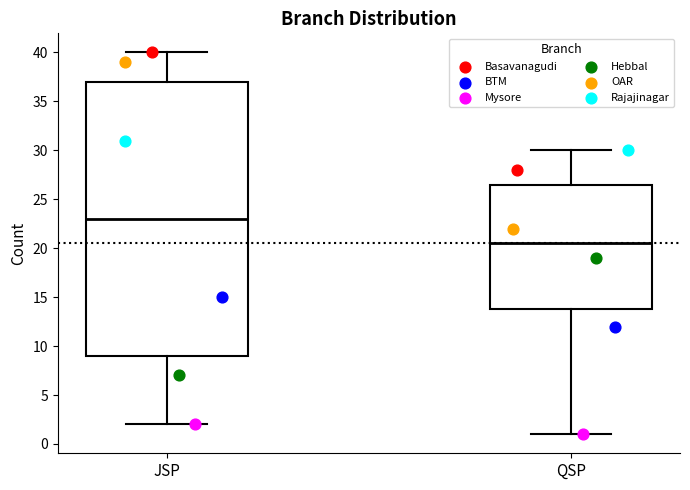

Comparing the boxes themselves (not the whiskers), which one is the tallest?

JSP